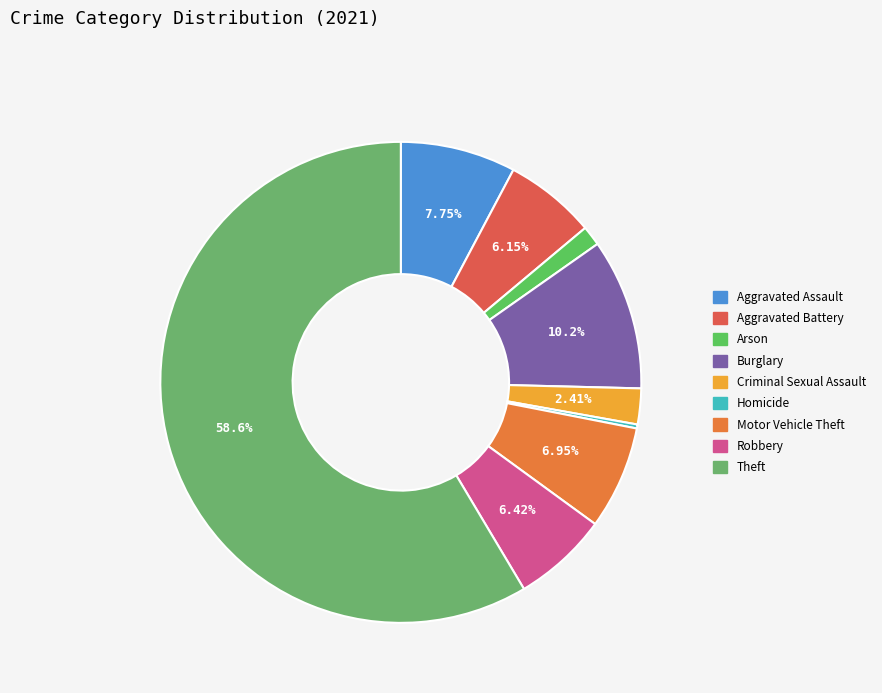

Is the sum of Criminal Sexual Assault and Homicide greater than half?

No